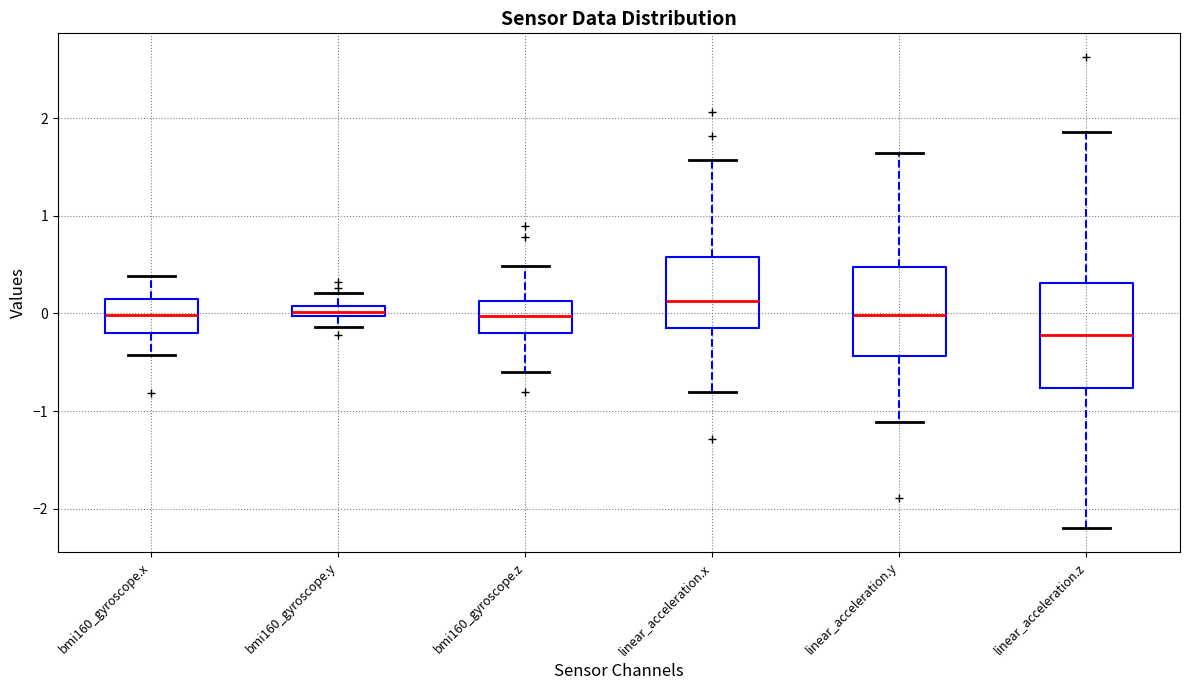

Which box is the tallest, from its lower edge to its upper edge?

linear_acceleration.z